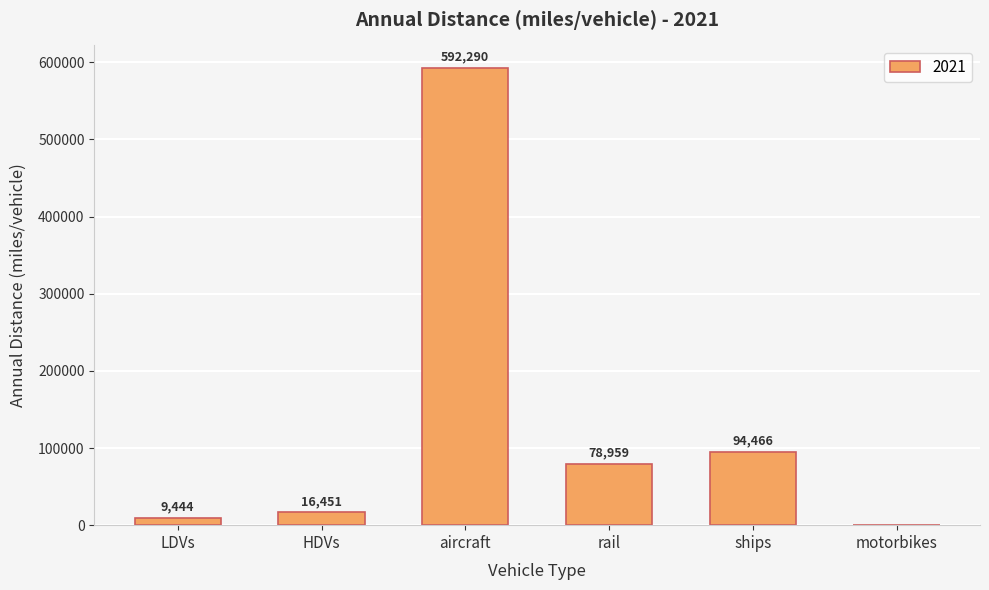

What is the maximum value shown in the chart?

592289.7